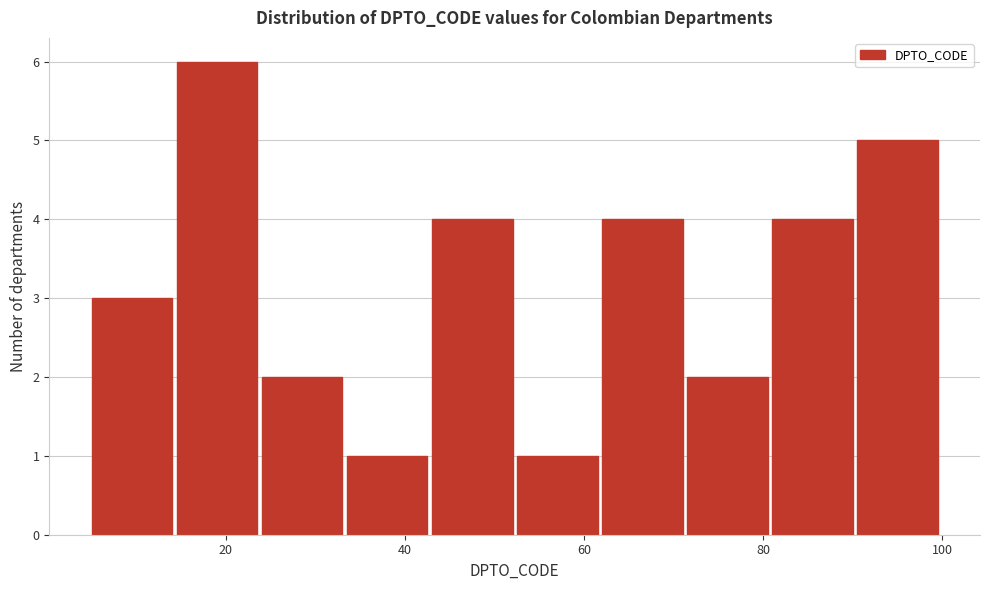

Which range on the x-axis has the tallest bar?

14.5 to 24.0